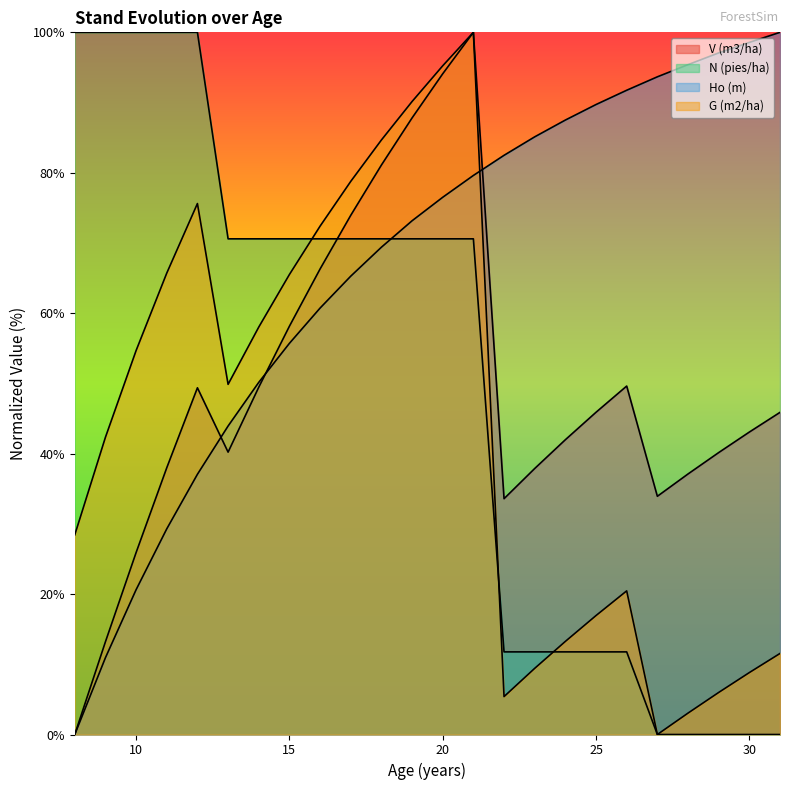

At which label does Ho (m) reach its peak?

31